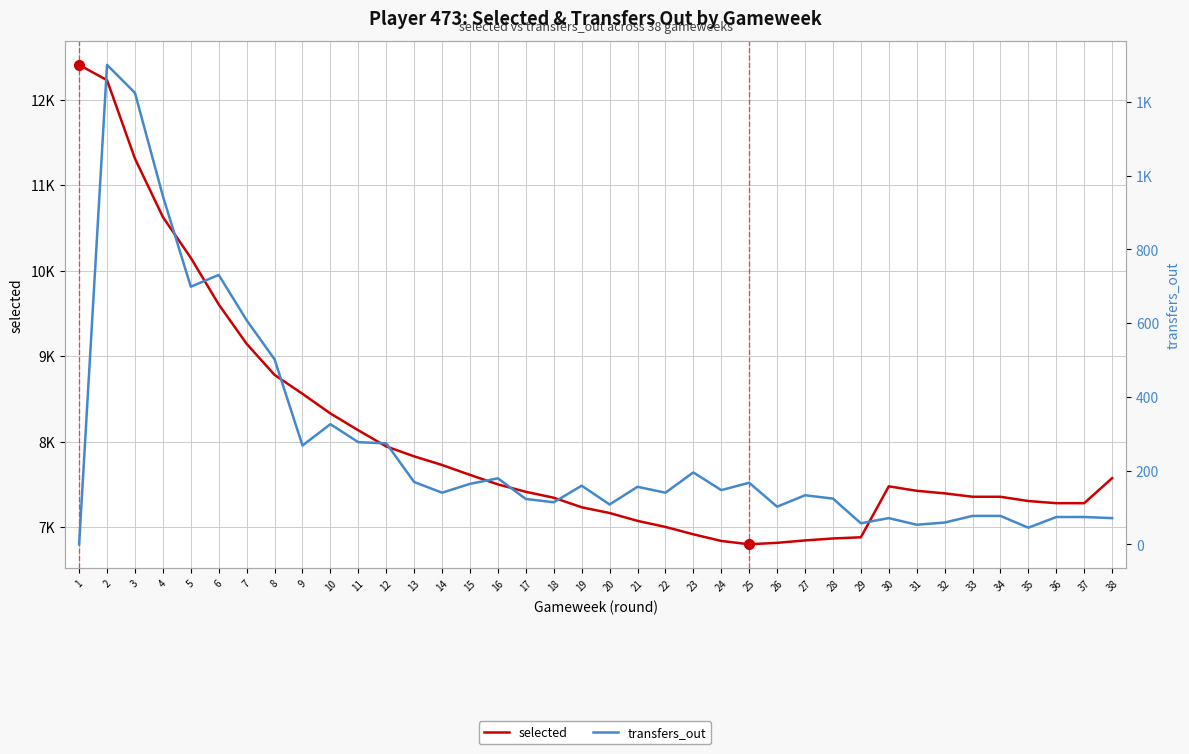

Which category has the highest value in the selected series?

1